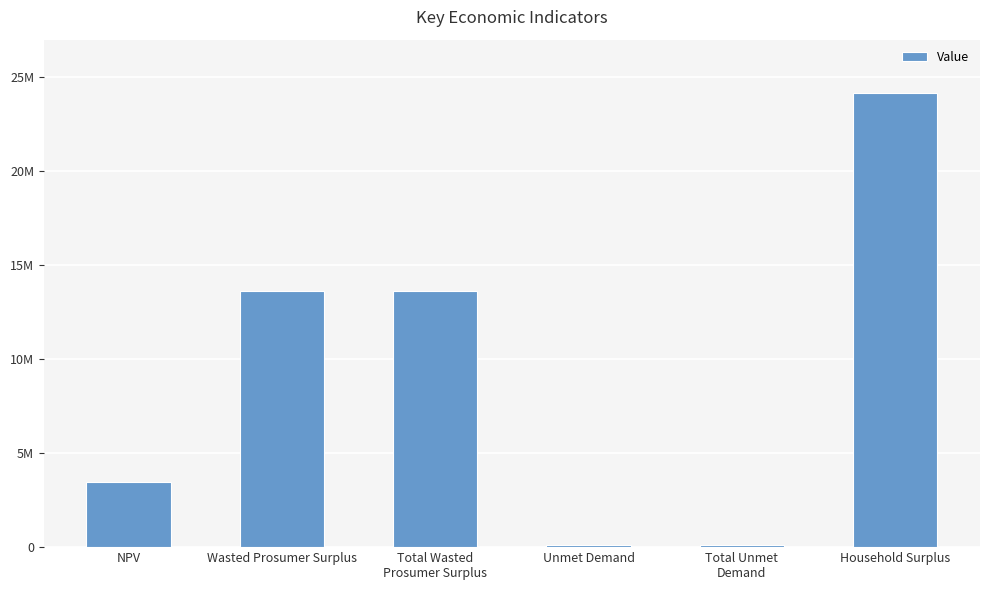

At which category does the chart reach its peak across all series?

Household Surplus